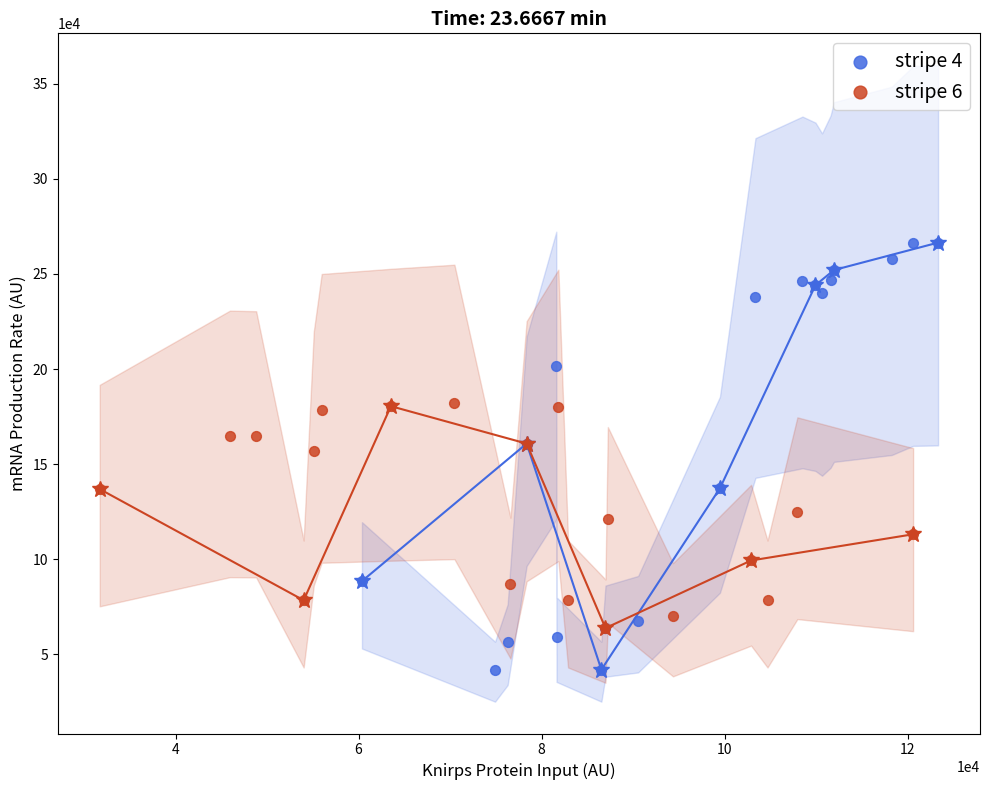

Which series contains the lowest Y value?

stripe 4